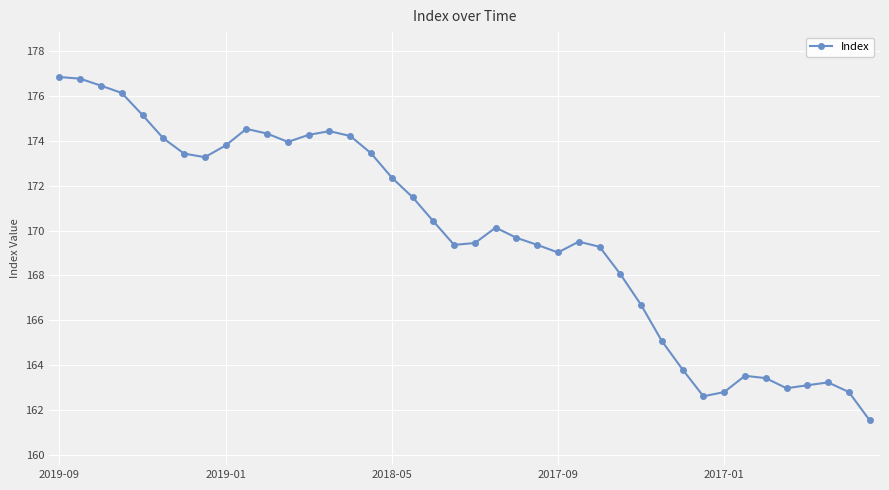

What is the maximum value shown in the chart?

176.8